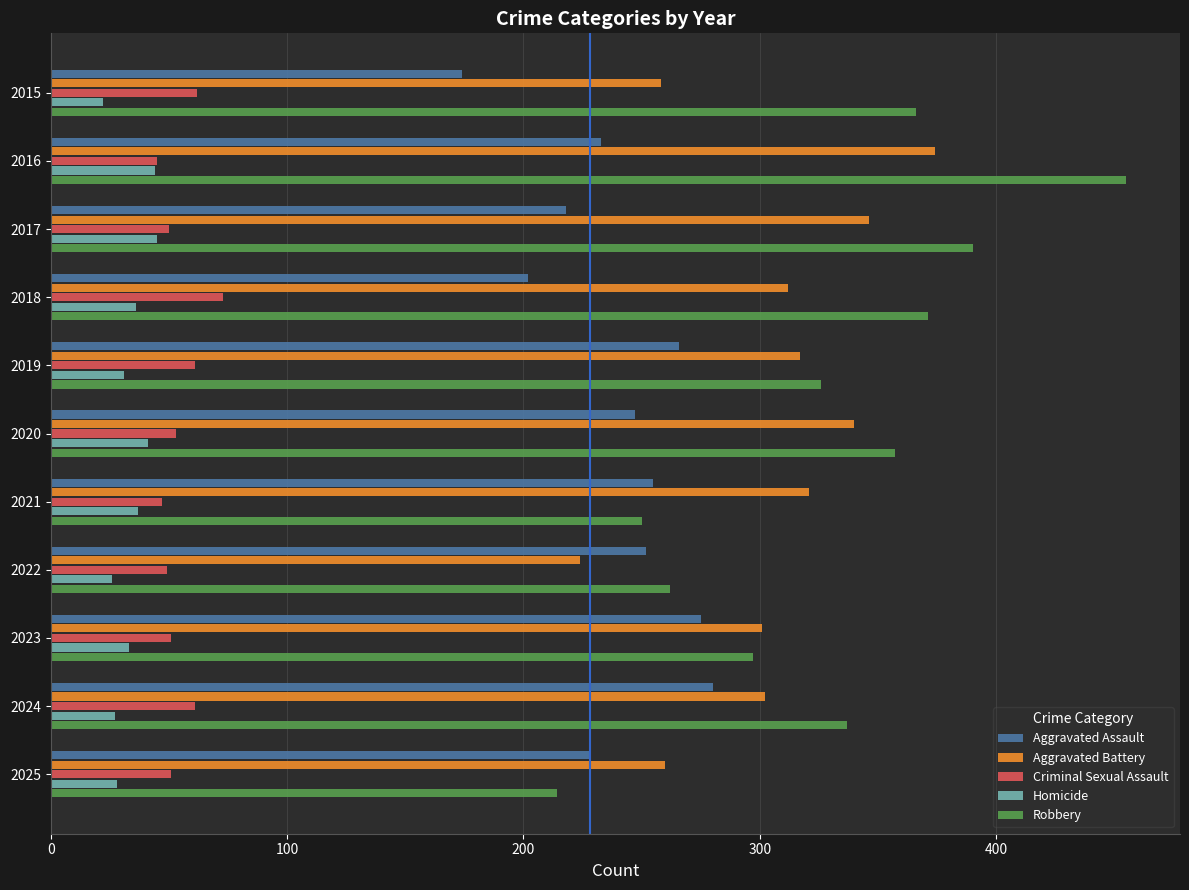

Which series has the widest spread of values?

Robbery